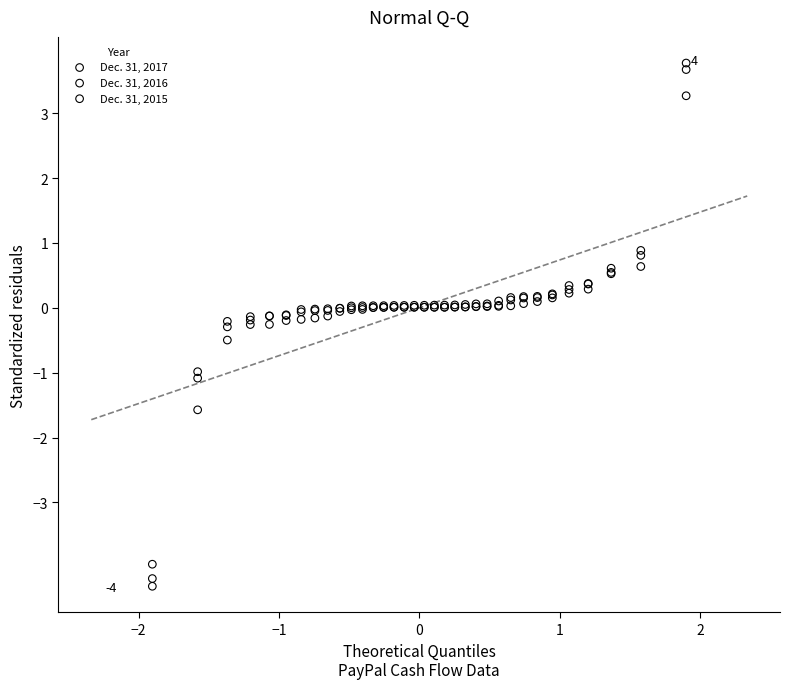

Which series has the widest spread of Y values?

Dec. 31, 2016